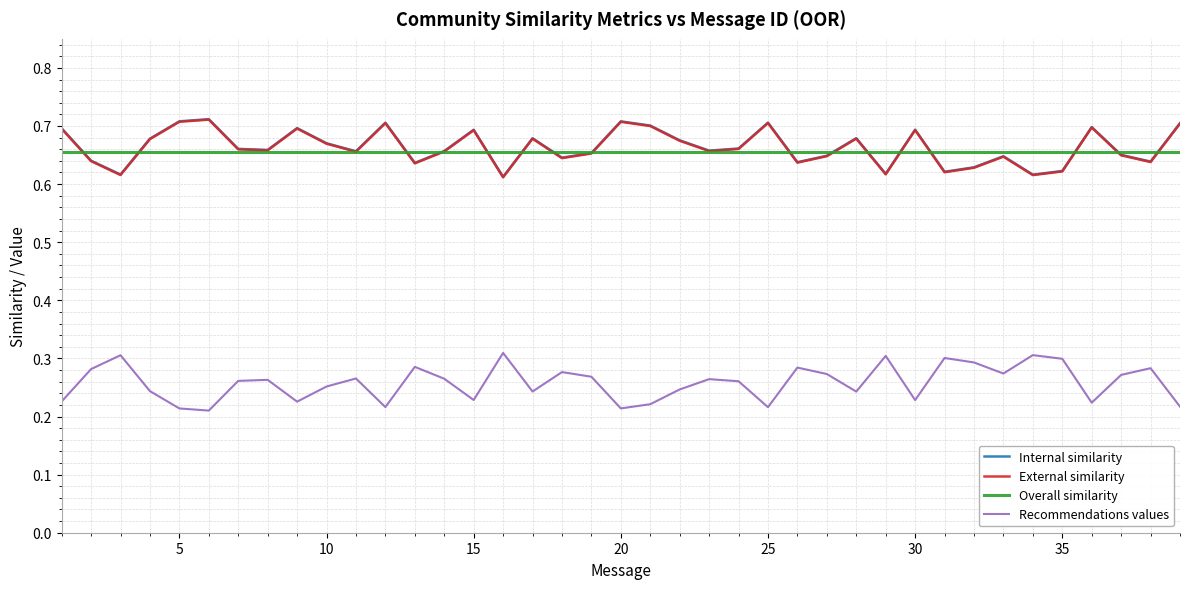

True or false: External similarity and Recommendations values cross at least once.

False